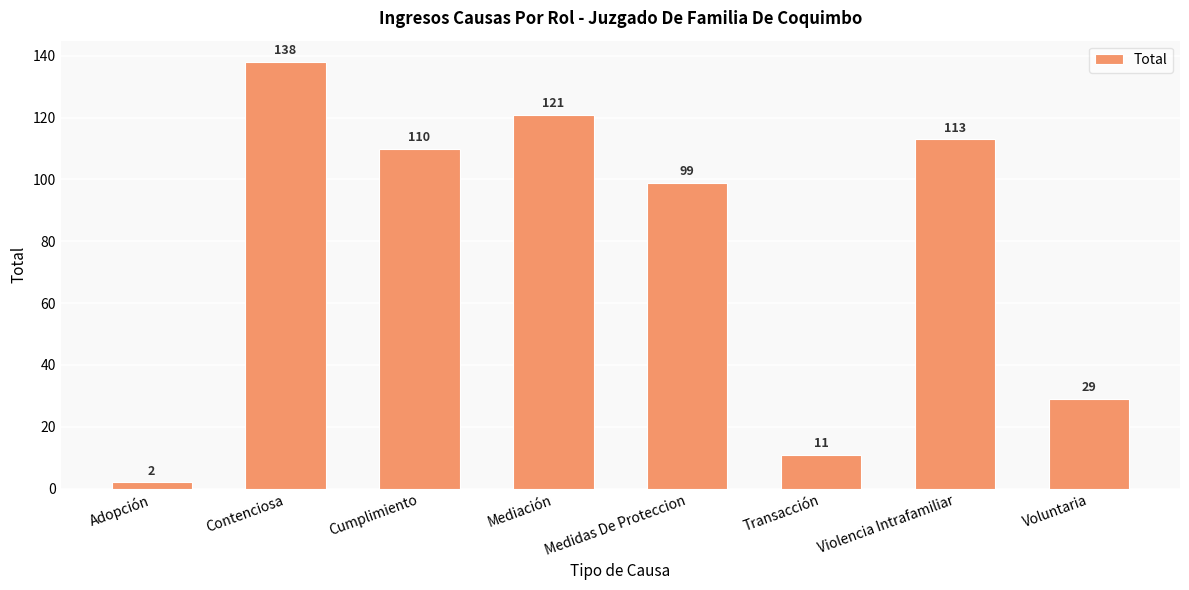

At which category does the chart reach its minimum across all series?

Adopción